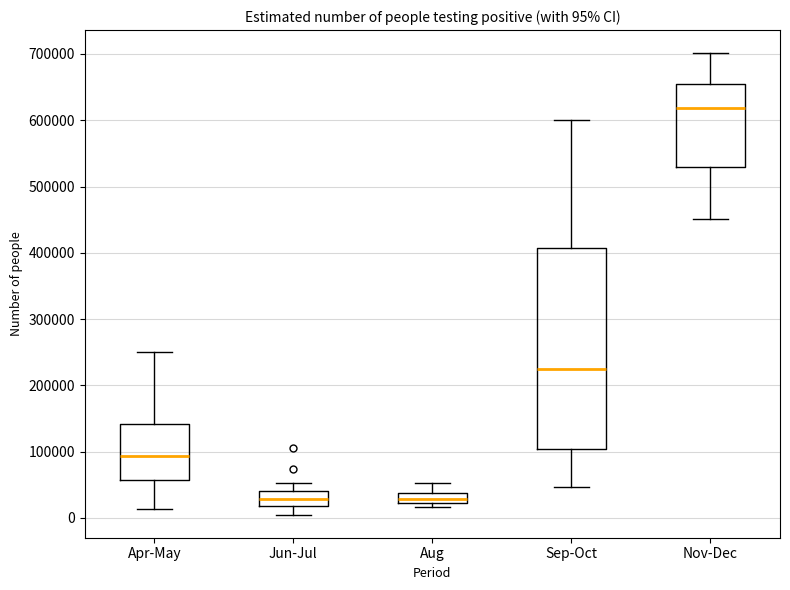

Which box is the tallest, from its lower edge to its upper edge?

Sep-Oct